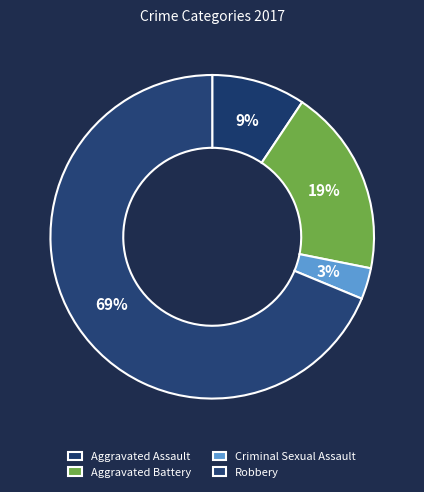

True or false: Criminal Sexual Assault accounts for 3% of the total.

True